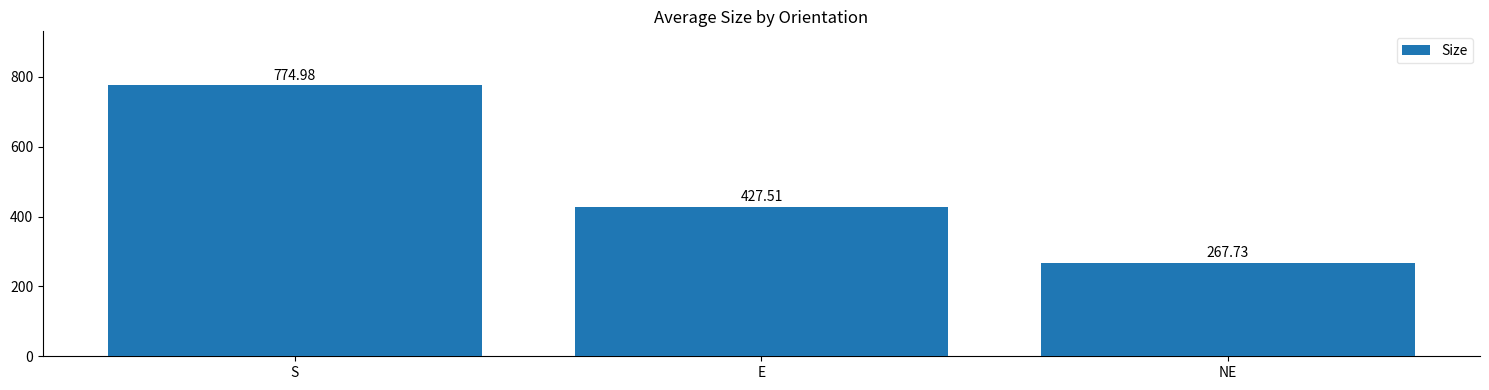

The chart shows a value of 267.7 at NE. True or false?

True